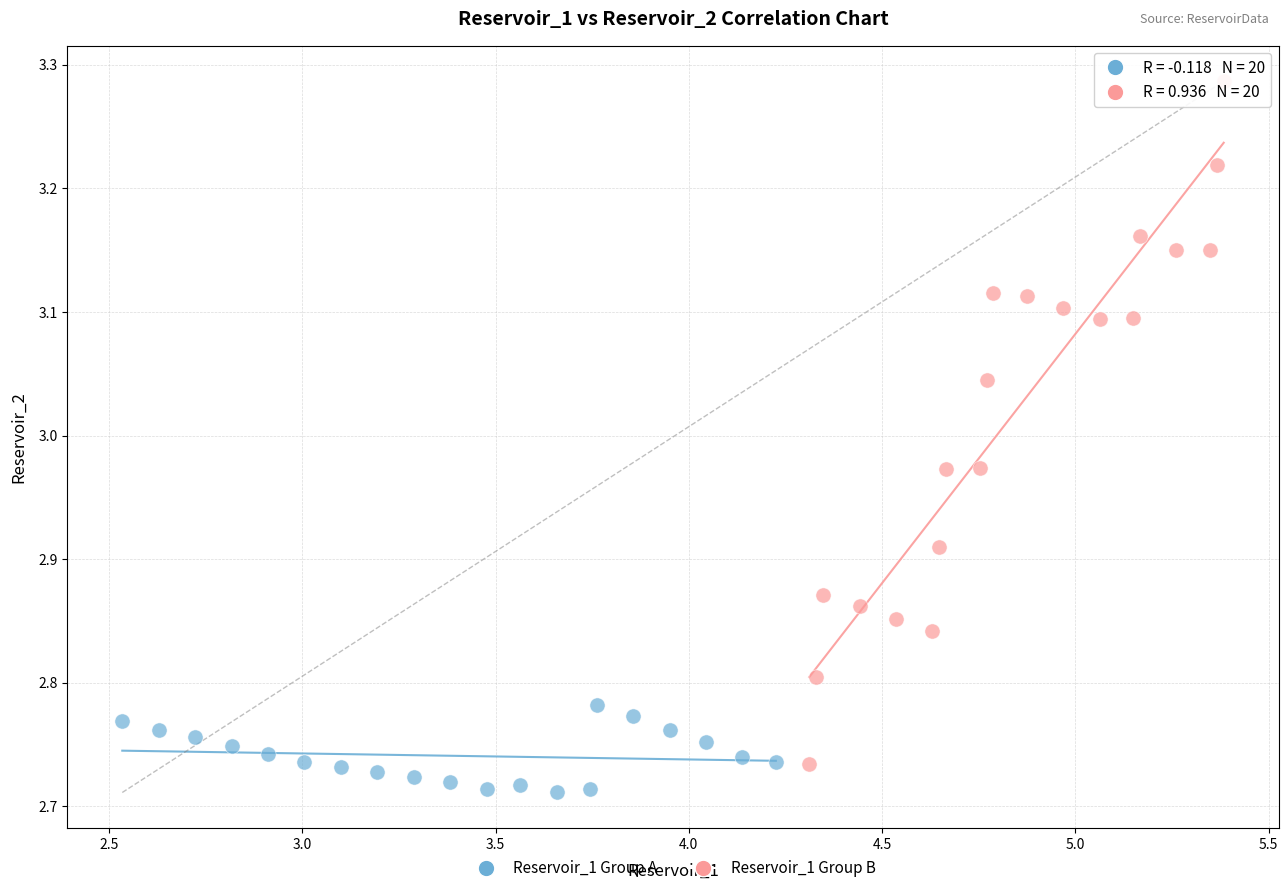

Which series reaches the maximum Y coordinate?

Reservoir_1 Group B